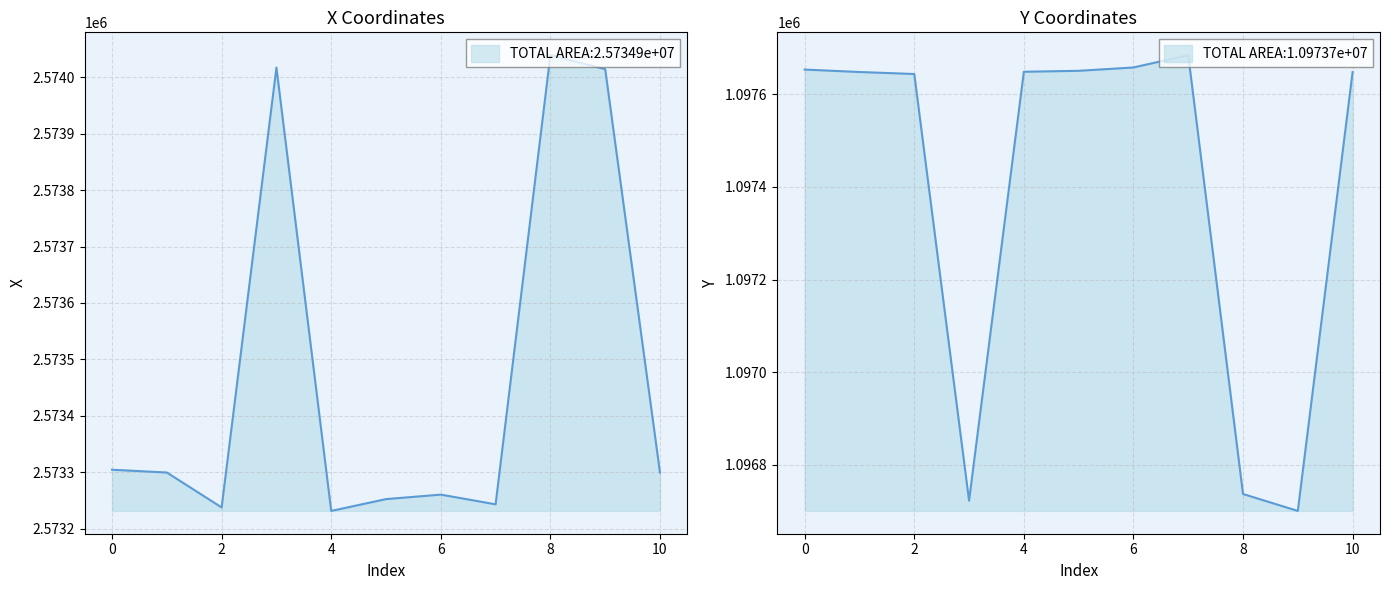

The x series shows 4322578.9 at 7. True or false?

False